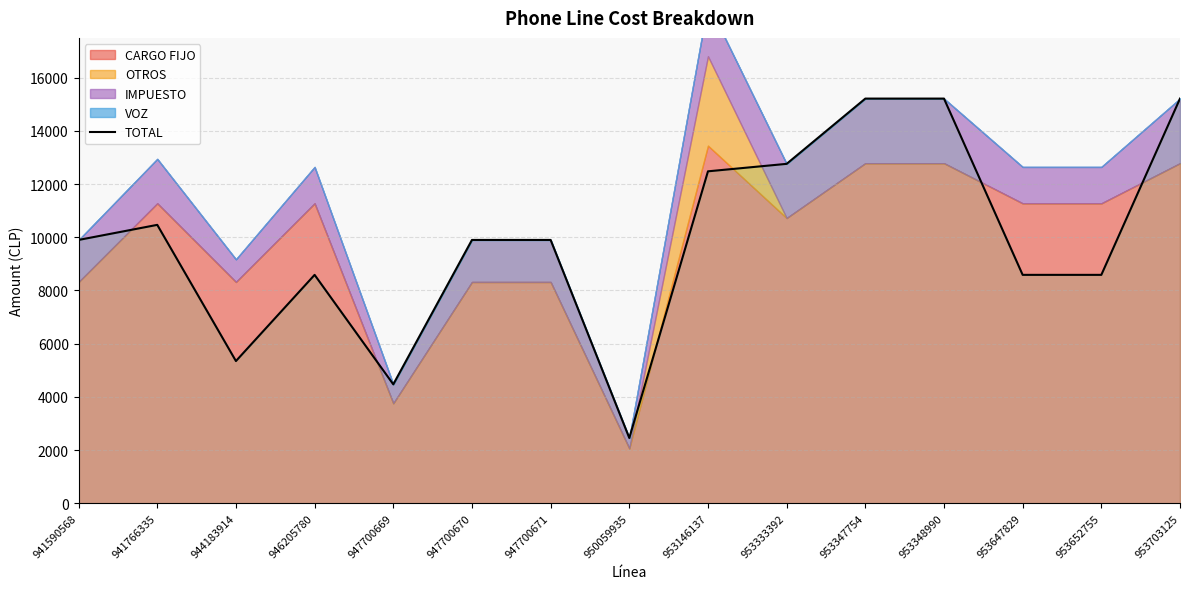

Approximately how many times larger is the value at 950059935 compared to 946205780?

0.3